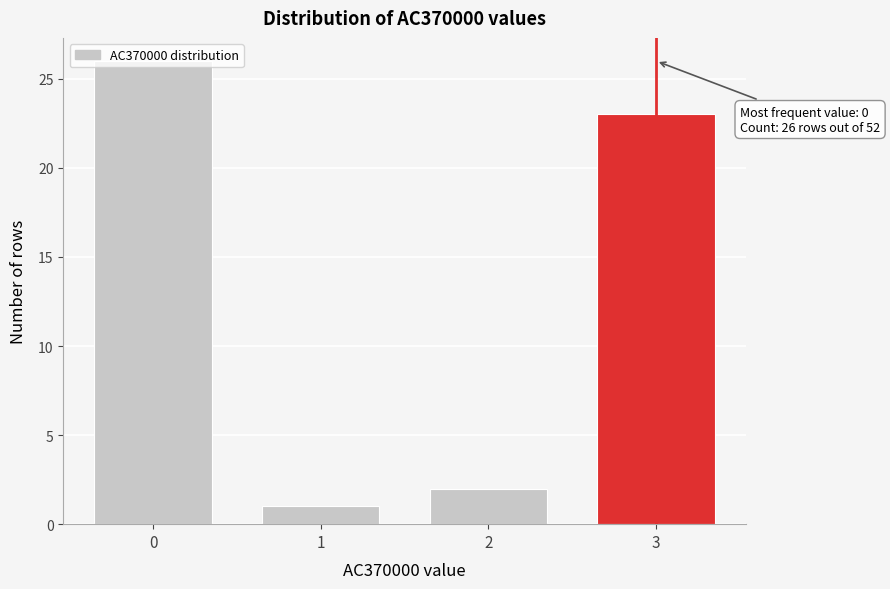

What is the average value?

13